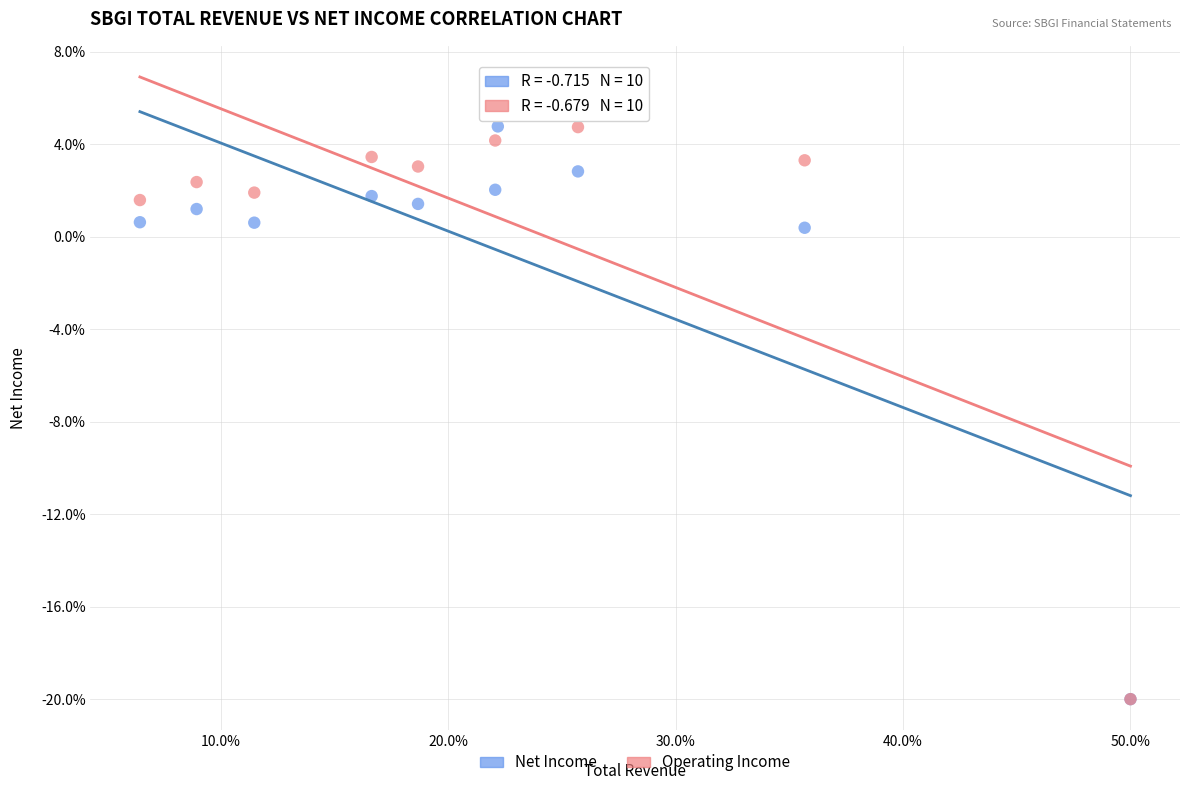

Which series has the largest Y range (max minus min)?

Operating Income